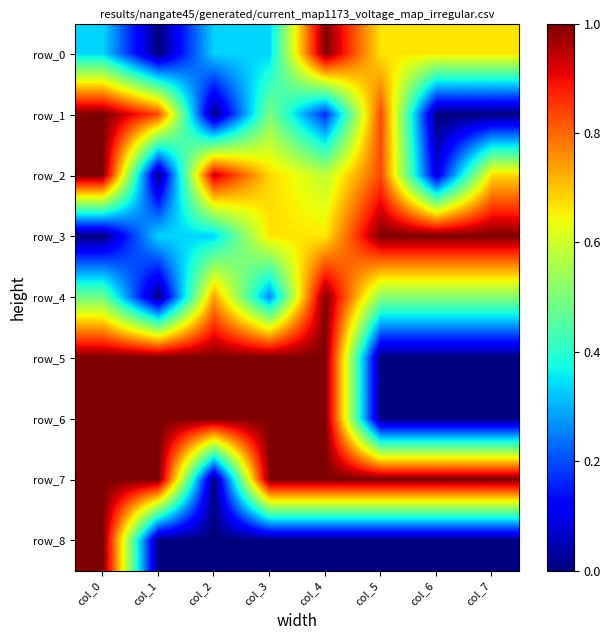

What is the sum of the row_6 values at col_3 and col_2?

2.0